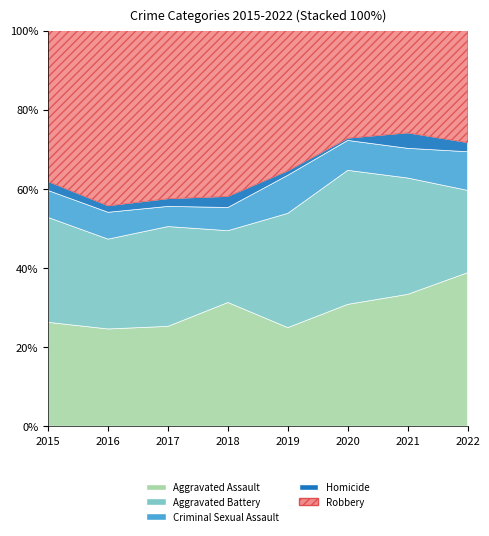

Reading left to right, list all the values displayed in this chart.

Aggravated Assault: 2015=104	2016=105	2017=104	2018=112	2019=88	2020=110	2021=111	2022=151
Aggravated Battery: 2015=105	2016=97	2017=104	2018=65	2019=102	2020=121	2021=98	2022=81
Criminal Sexual Assault: 2015=27	2016=29	2017=21	2018=21	2019=34	2020=27	2021=25	2022=38
Homicide: 2015=9	2016=7	2017=8	2018=10	2019=4	2020=2	2021=13	2022=9
Robbery: 2015=151	2016=189	2017=175	2018=150	2019=125	2020=97	2021=86	2022=110